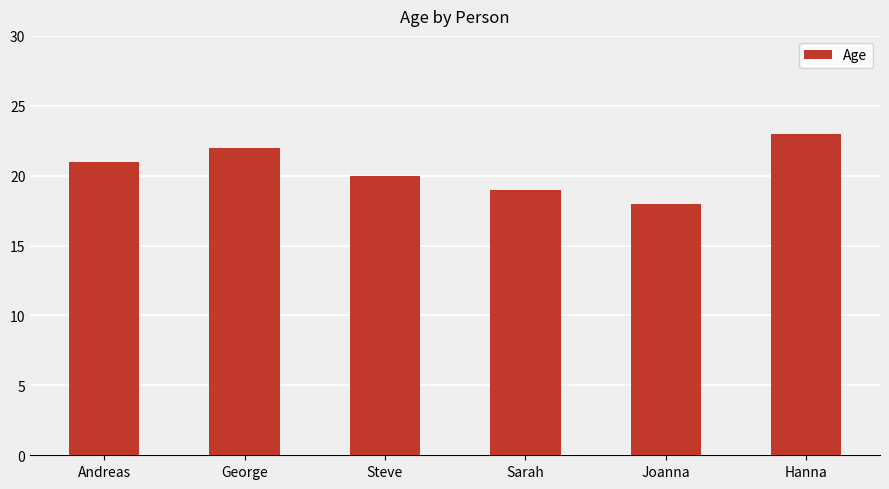

At which label is the value closest to 20?

Steve